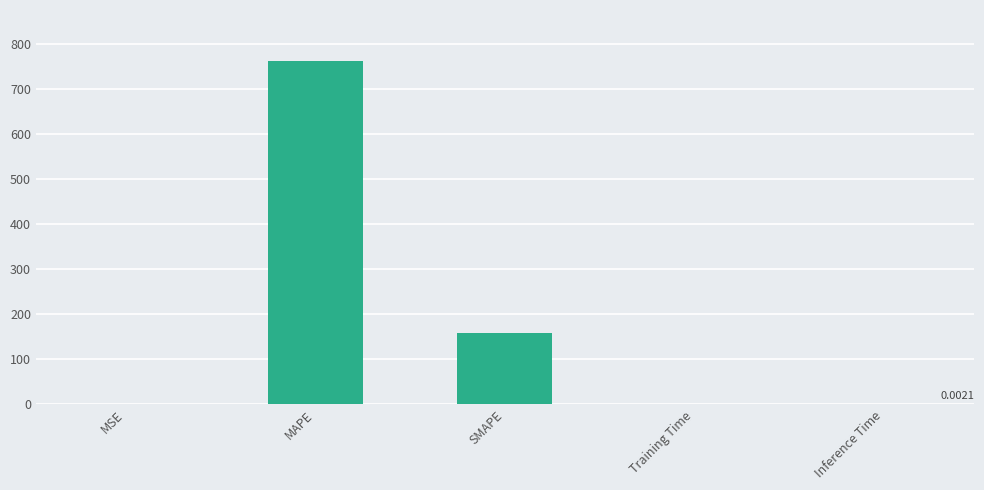

What is the change in value from MAPE to SMAPE?

-602.4